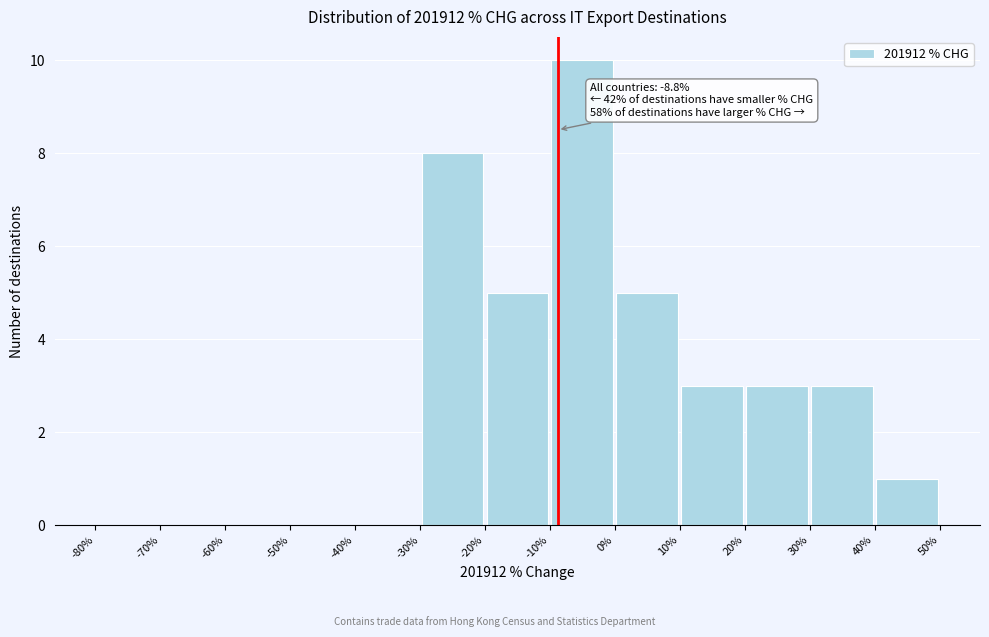

Which range on the x-axis has the tallest bar?

-10% to 0%